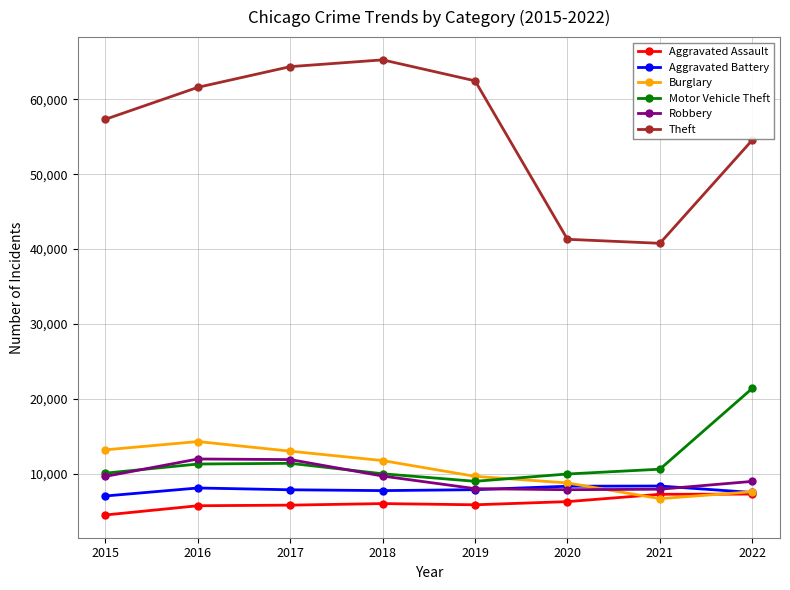

Is the value of Aggravated Assault at 2021 greater than the value of Burglary at 2018?

No